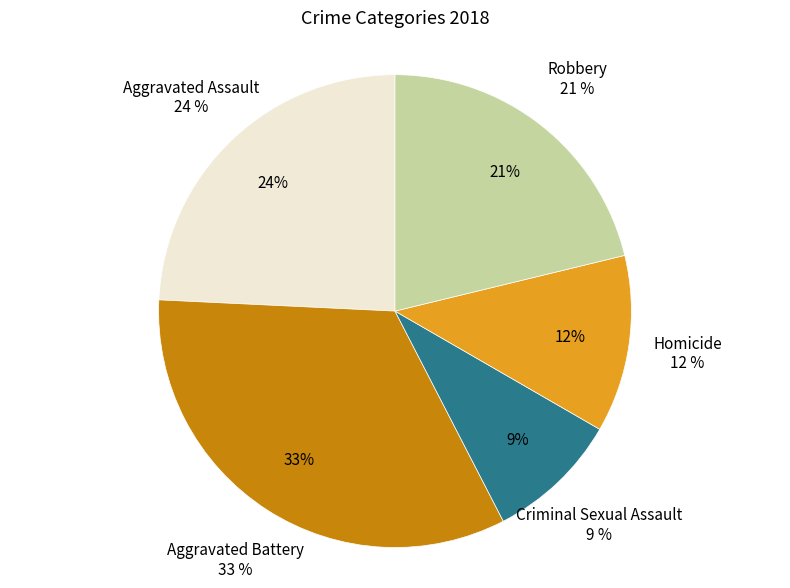

How many slices are in this pie chart?

5